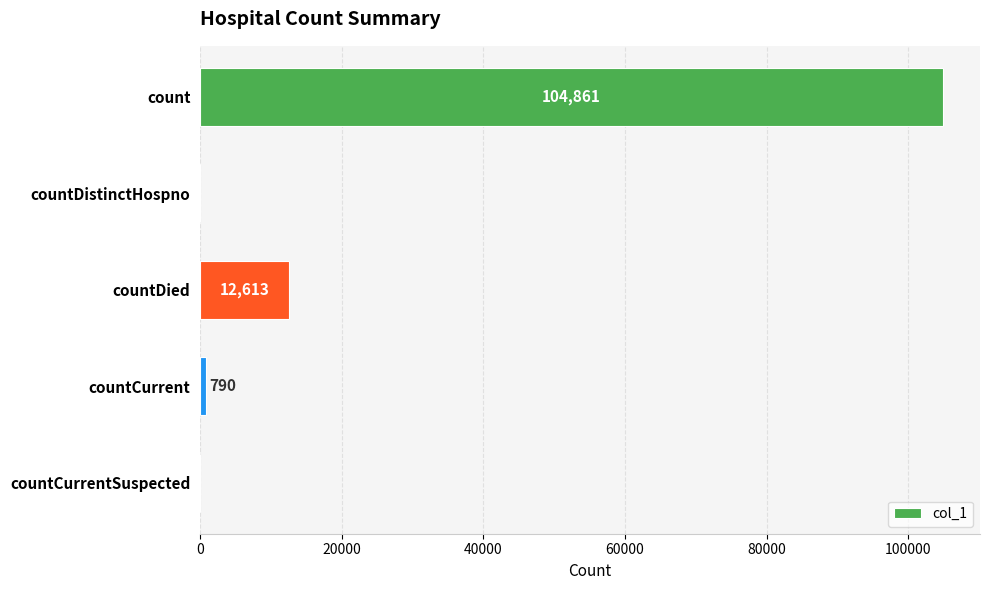

At which label is the value closest to 52430?

countDied